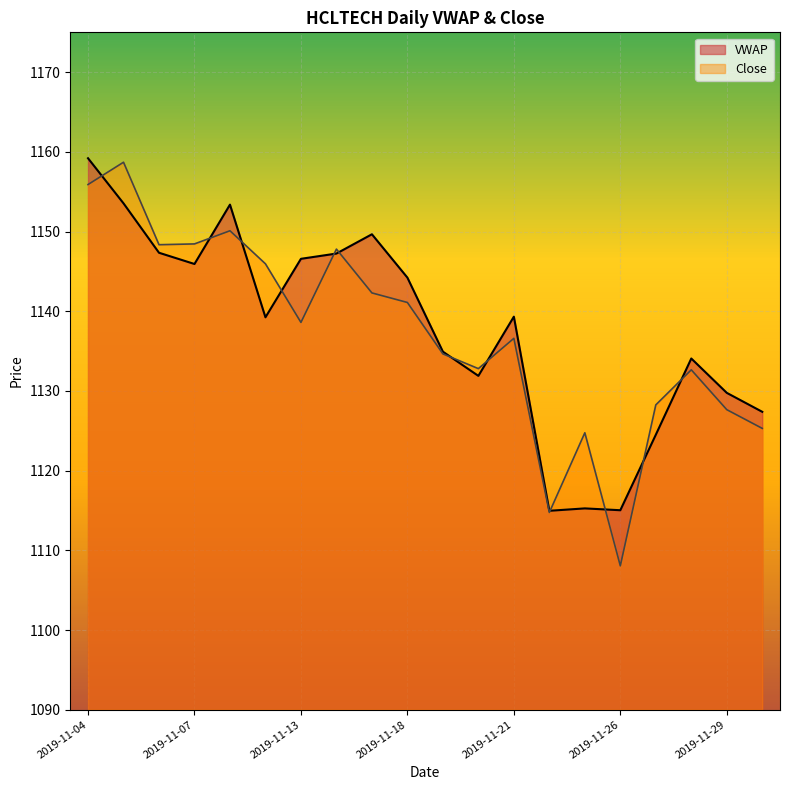

Reading left to right, transcribe all the data shown in this chart.

VWAP: 1159.2	1153.5	1147.3	1145.9	1153.4	1139.2	1146.6	1147.2	1149.7	1144.2	1134.9	1131.9	1139.3	1115.0	1115.3	1115.0	1124.5	1134.1	1129.8	1127.4
Close: 1155.9	1158.7	1148.3	1148.5	1150.1	1146.0	1138.6	1147.8	1142.3	1141.1	1134.7	1132.8	1136.6	1114.8	1124.8	1108.0	1128.2	1132.7	1127.7	1125.3